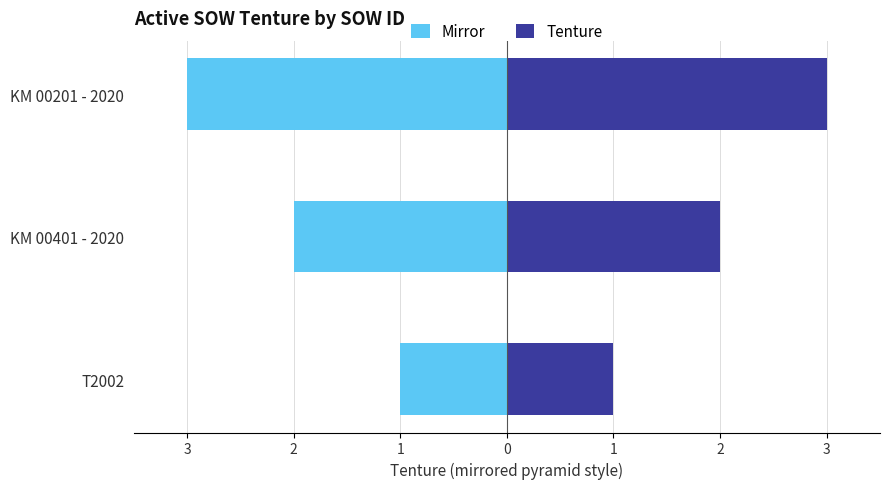

How many Left (mirror) values are between -3 and -1?

3